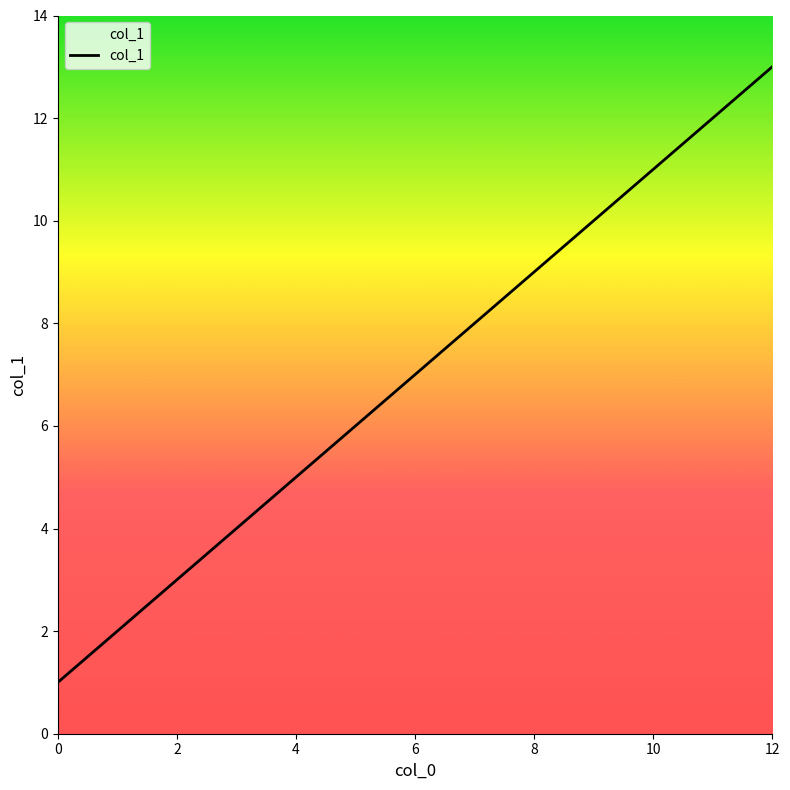

What is the difference between the maximum and second lowest values?

11